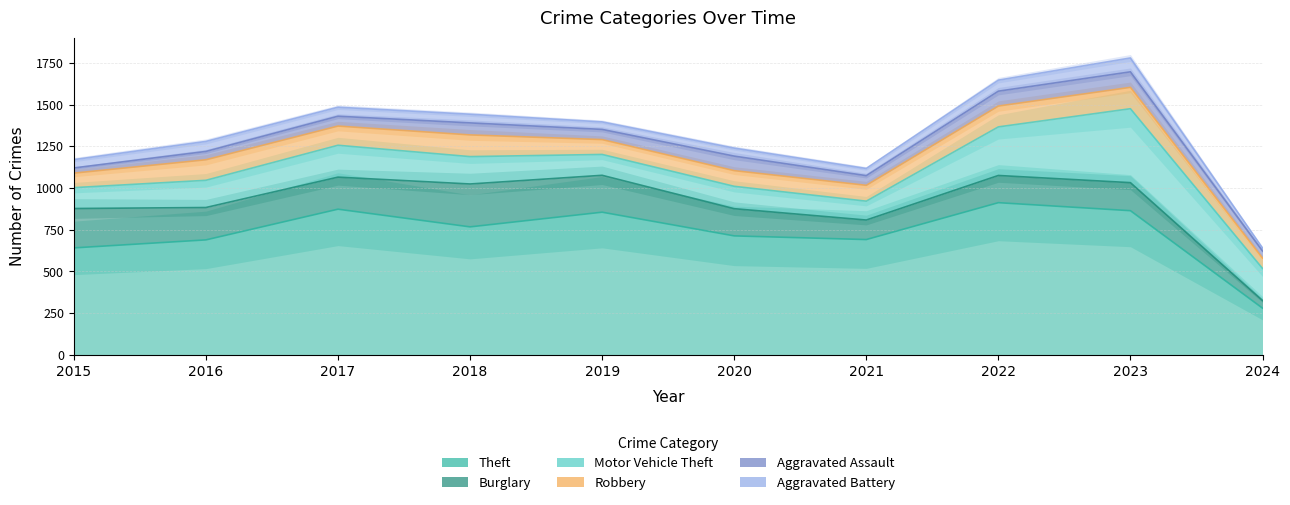

Between 2016 and 2024, which series saw the biggest shift?

Theft